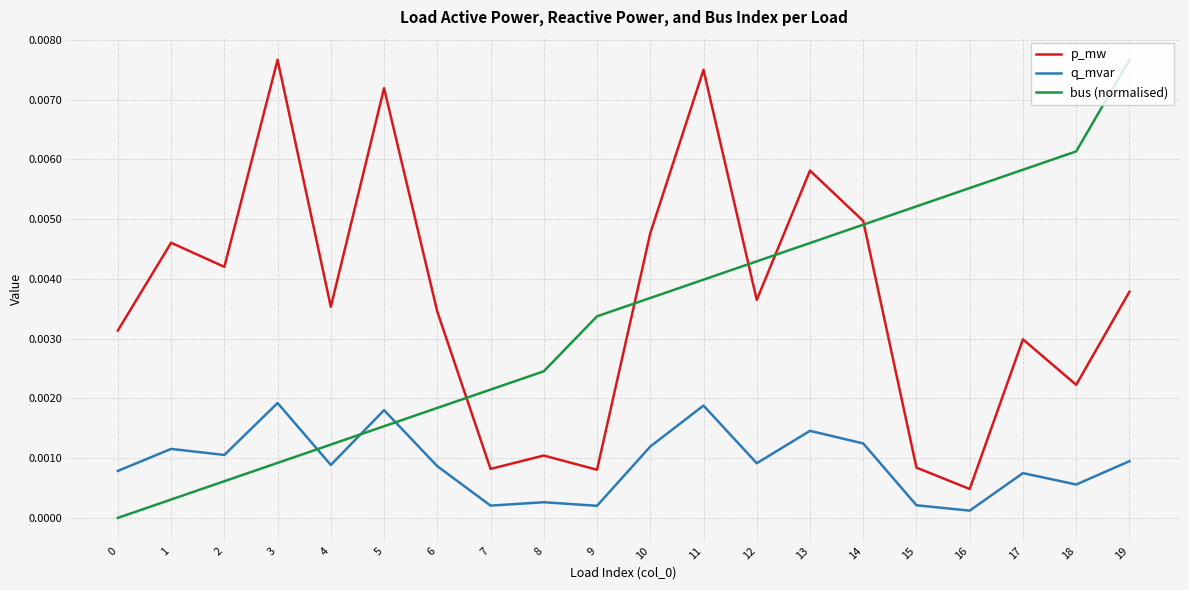

After their last crossing, which series has the higher values: bus (normalised) or p_mw?

bus (normalised)